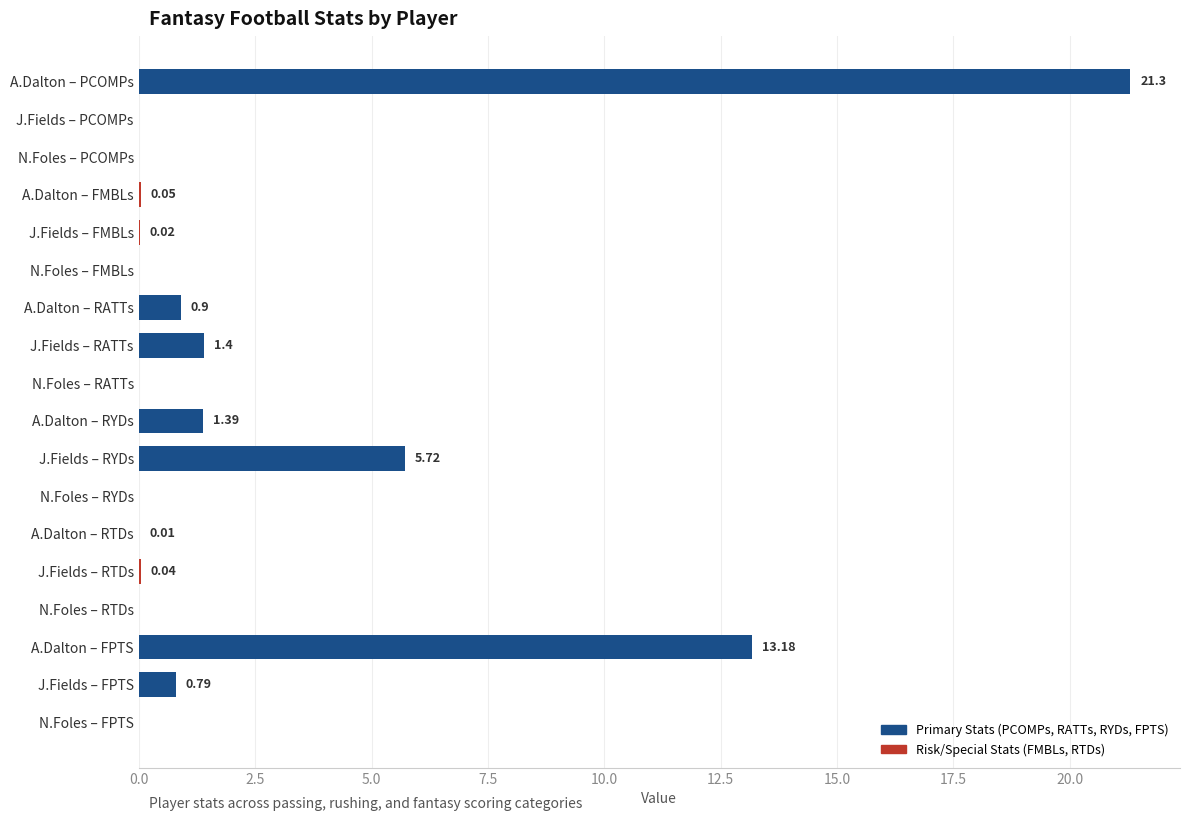

What is the change in value from J.Fields – PCOMPs to A.Dalton – FPTS?

+13.2